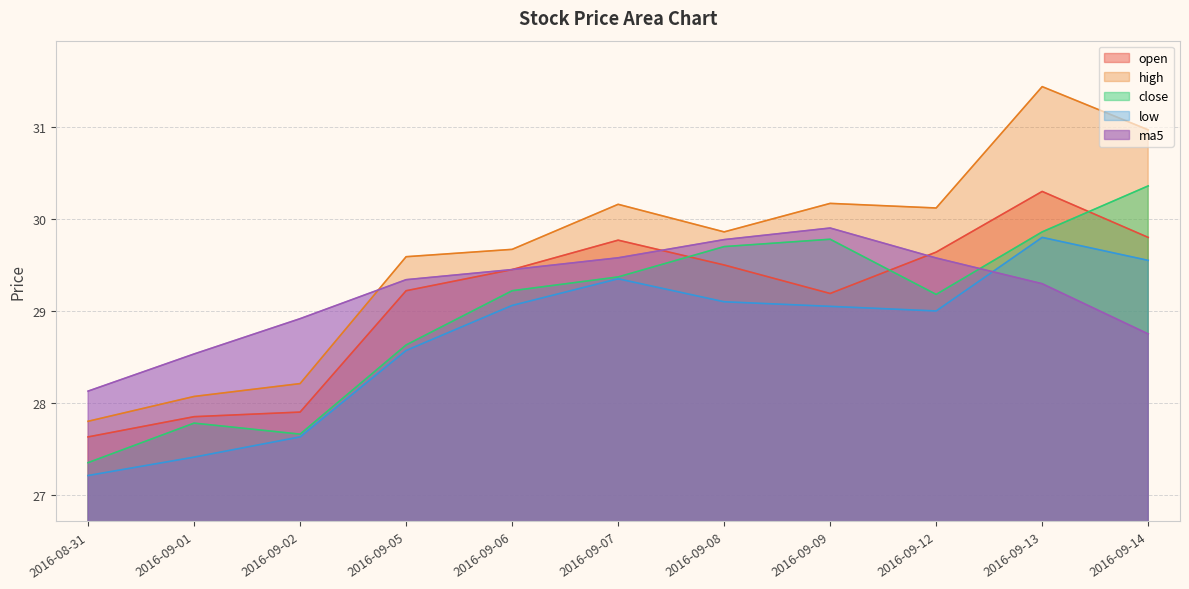

How many values in the close series exceed 29?

7